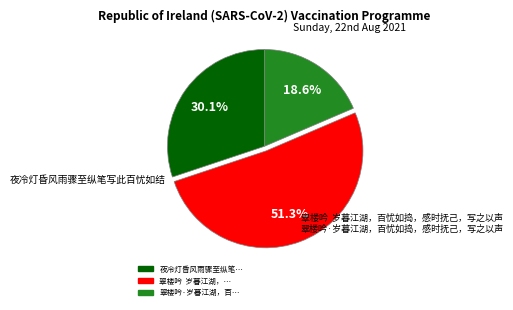

How many segments does this pie chart have?

3